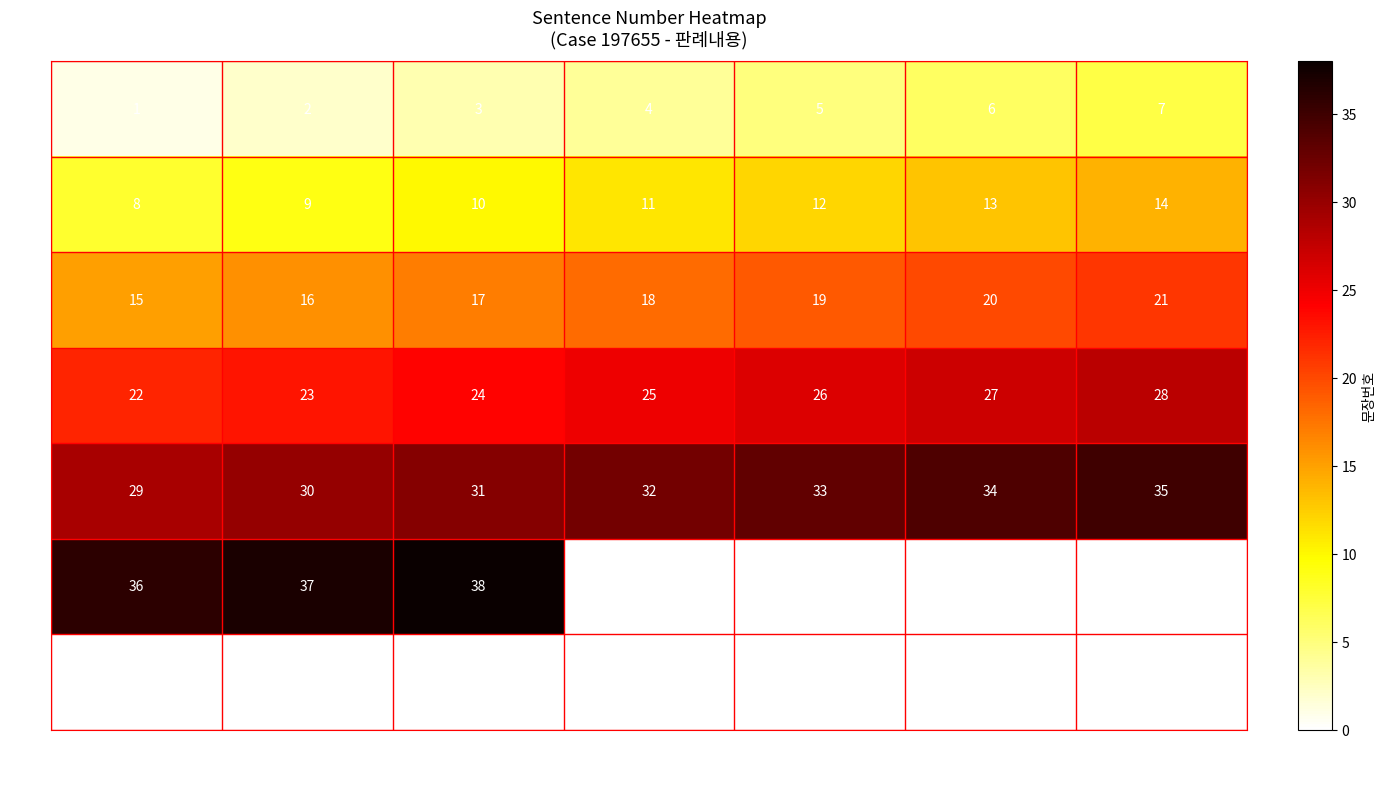

Which series has the largest range (max minus min)?

5